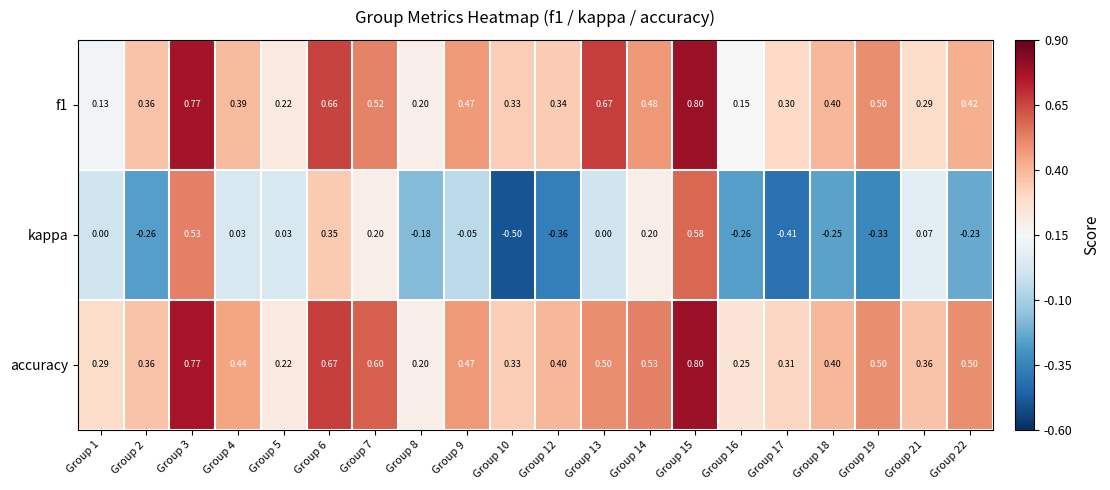

Which series has the widest spread of values?

kappa